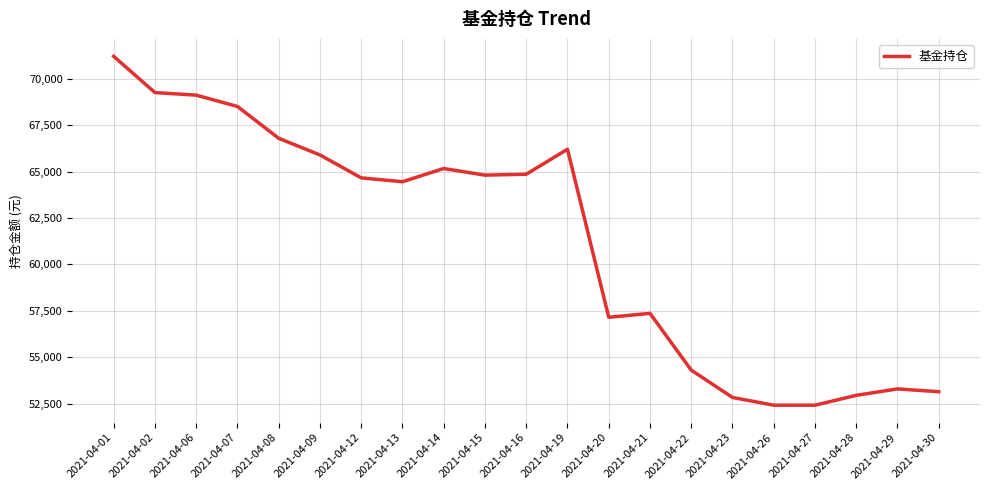

What is the maximum value shown in the chart?

71203.6